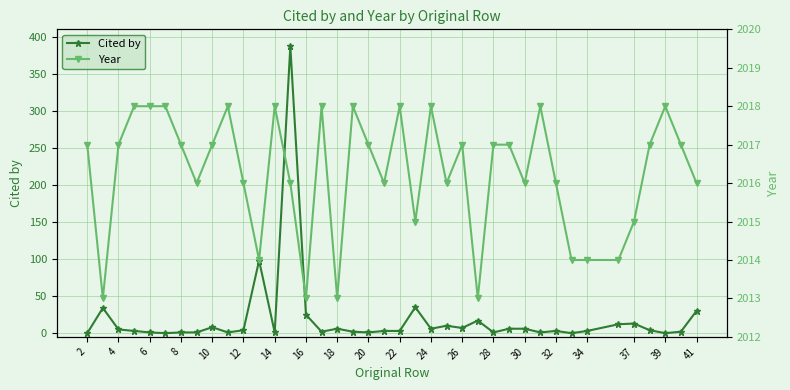

What is the highest value of the Cited by series?

387